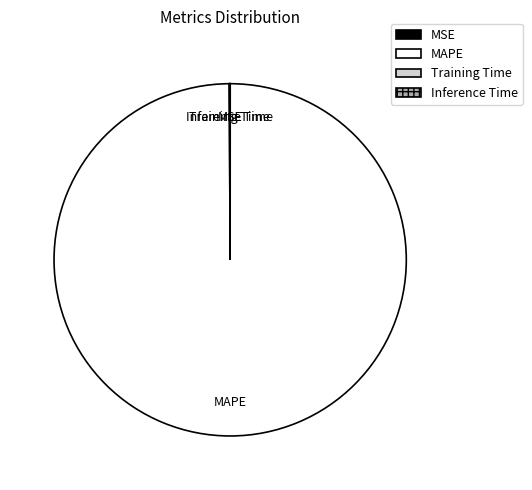

The MAPE slice represents 100% of the pie. True or false?

True